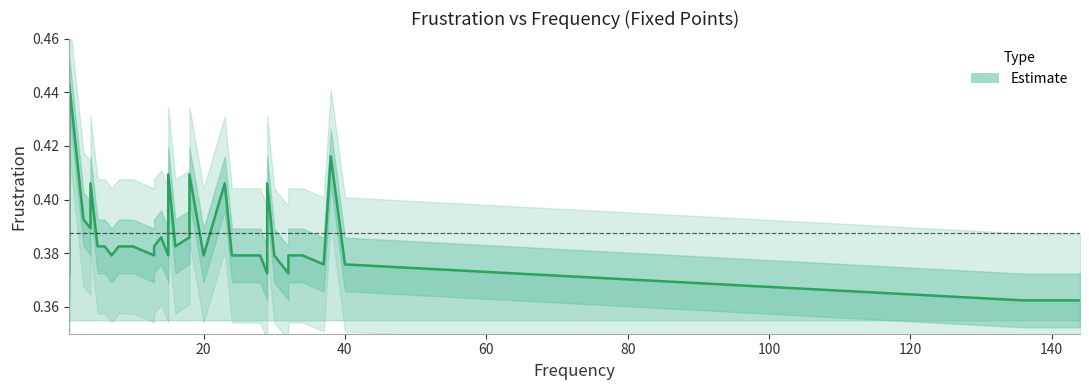

What is the difference between the second highest and minimum values?

0.1